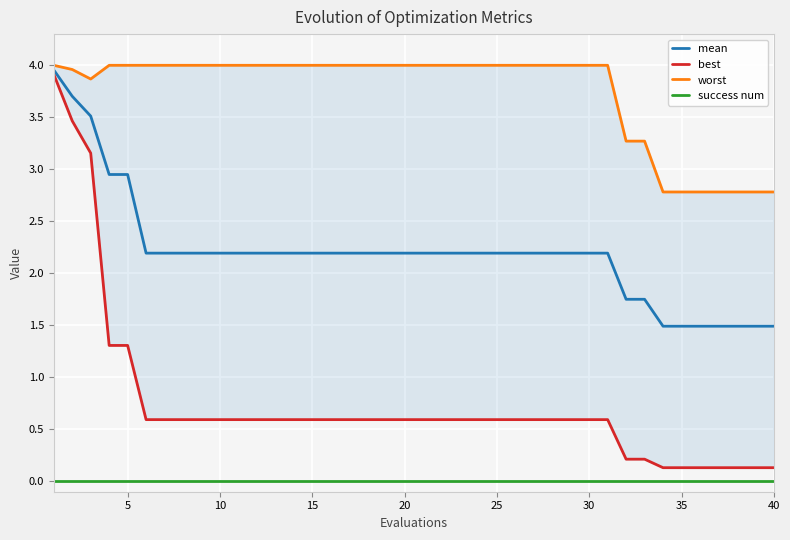

True or false: worst has more than 1 interior local peaks.

False